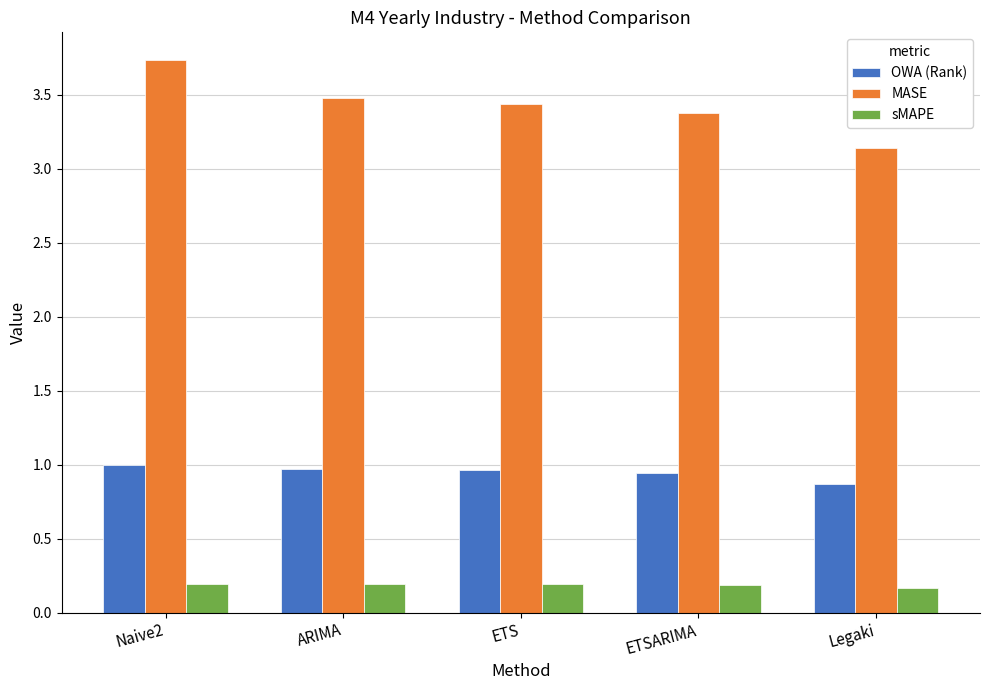

Rank the series by their average value, from highest to lowest.

MASE, OWA (Rank), sMAPE